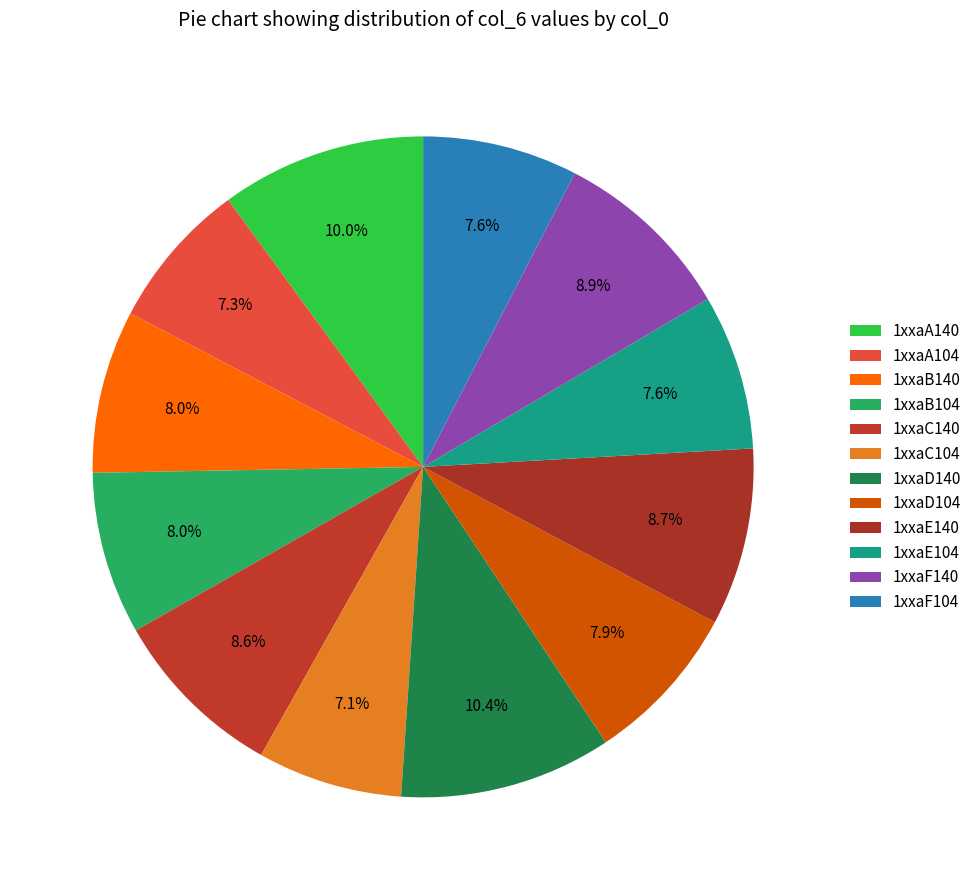

Count the number of slices in the pie.

12